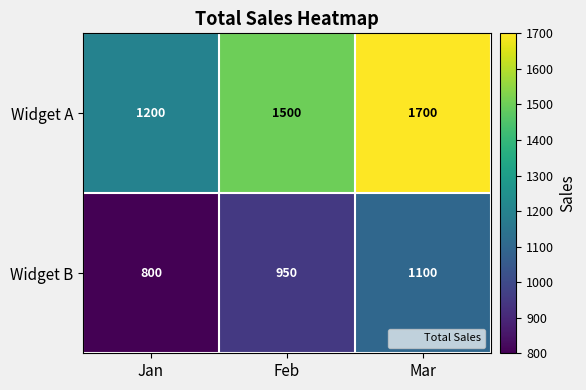

What is the sum of all Widget B values?

2850